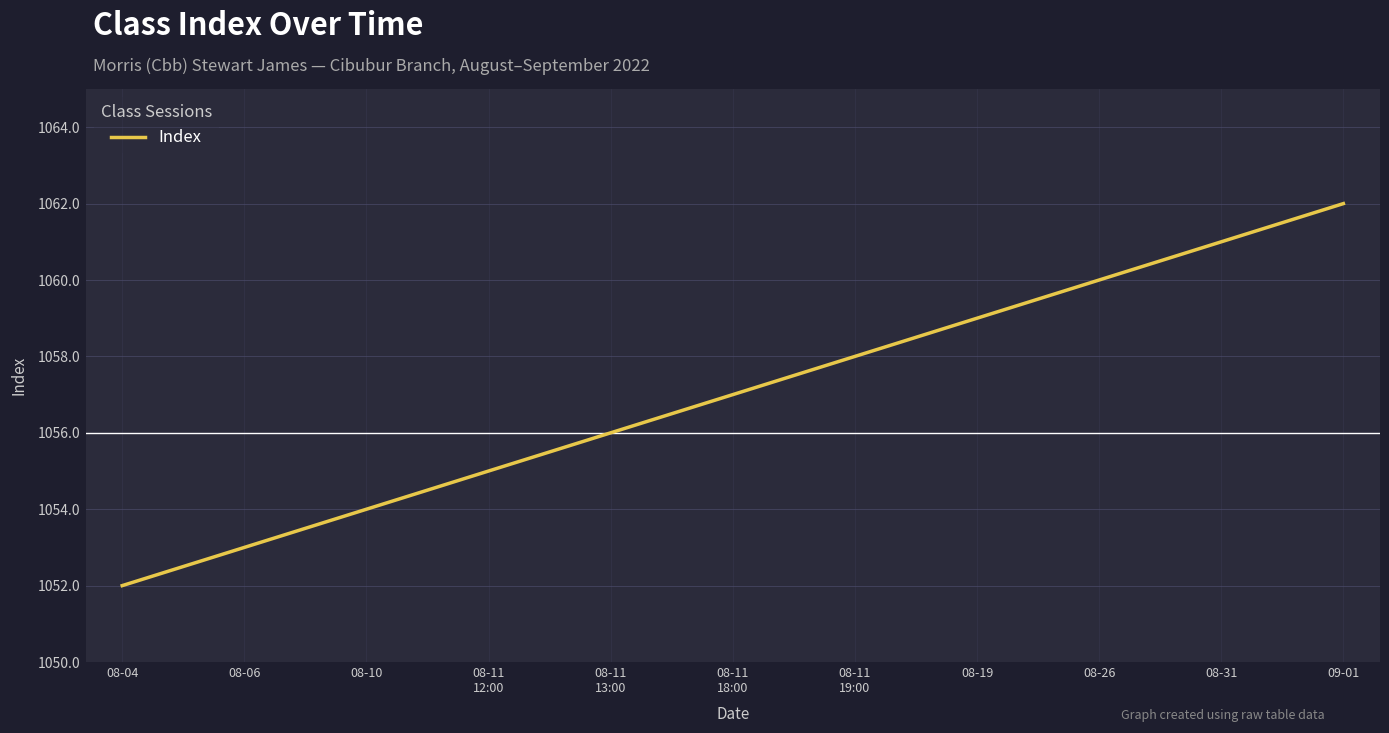

How many distinct data groups are displayed?

1